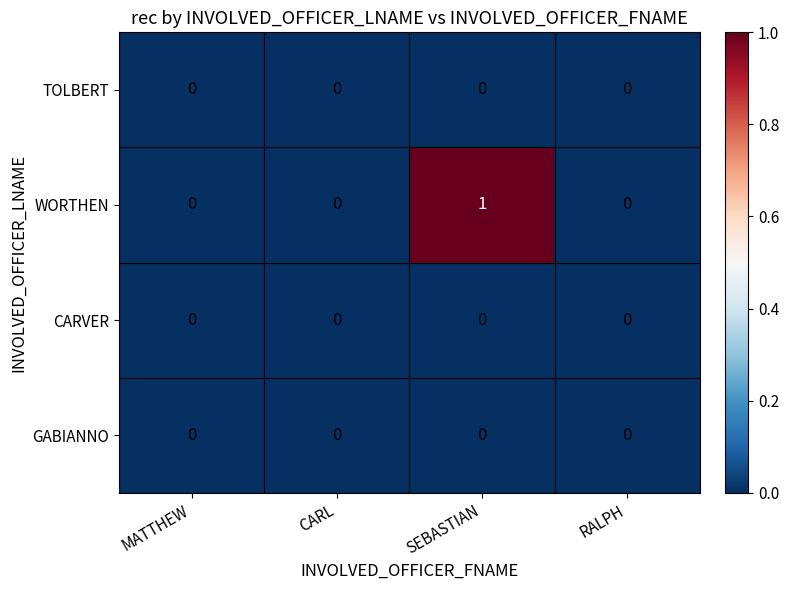

Reading right to left, transcribe all the data shown in this chart.

TOLBERT: RALPH=0	SEBASTIAN=0	CARL=0	MATTHEW=0
WORTHEN: RALPH=0	SEBASTIAN=1	CARL=0	MATTHEW=0
CARVER: RALPH=0	SEBASTIAN=0	CARL=0	MATTHEW=0
GABIANNO: RALPH=0	SEBASTIAN=0	CARL=0	MATTHEW=0